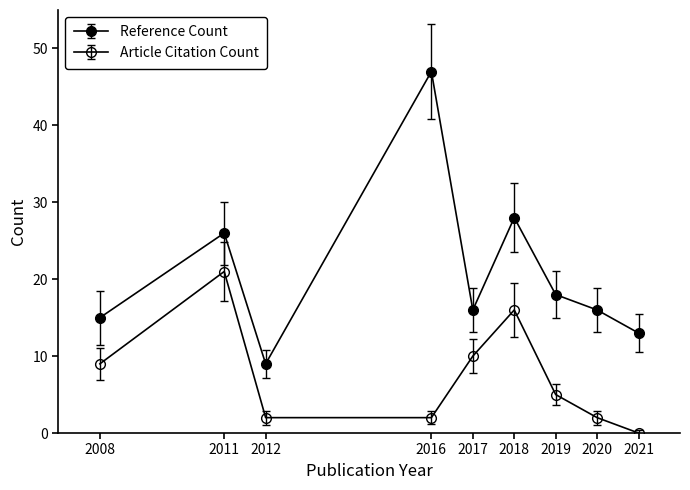

What is the value of the Article Citation Count point at the 1st from the left?

9